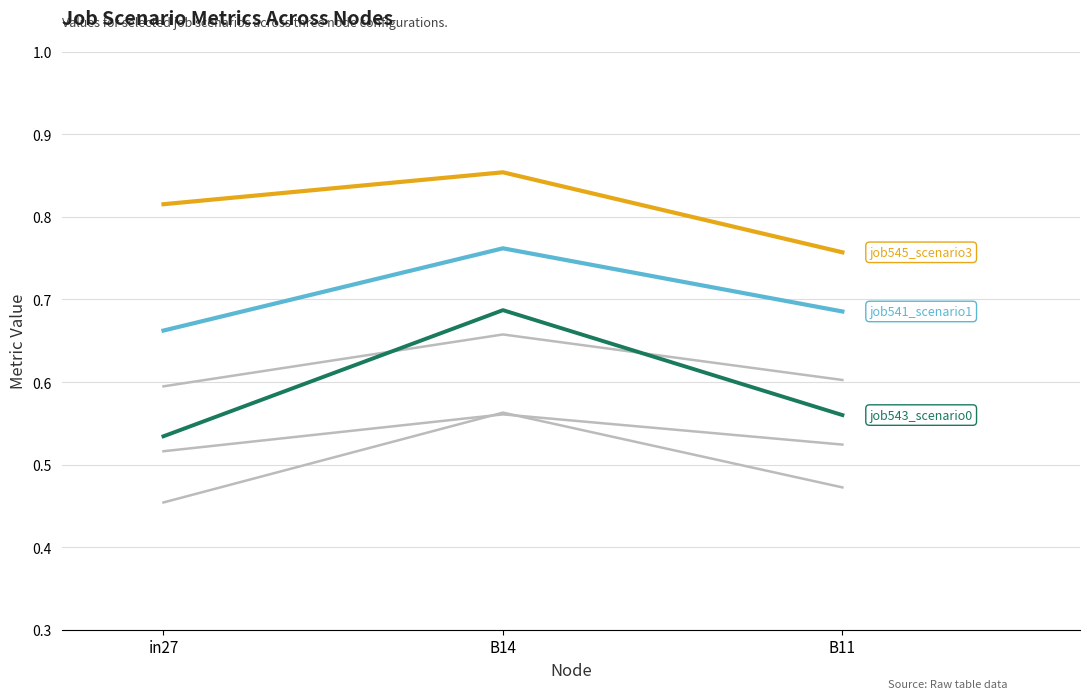

Does the chart display data point markers on the line(s)?

No